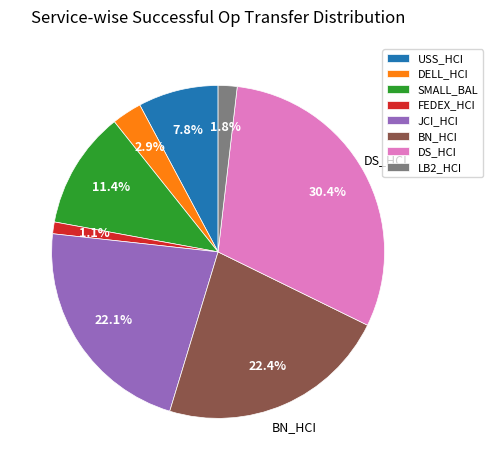

Is it true that DELL_HCI is 8% of the pie?

False